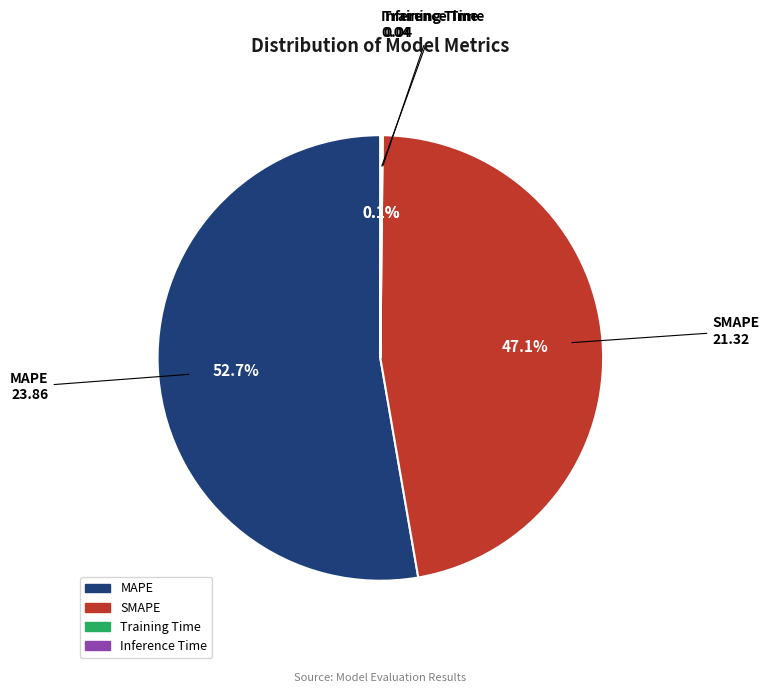

What is the largest slice in the pie chart?

MAPE